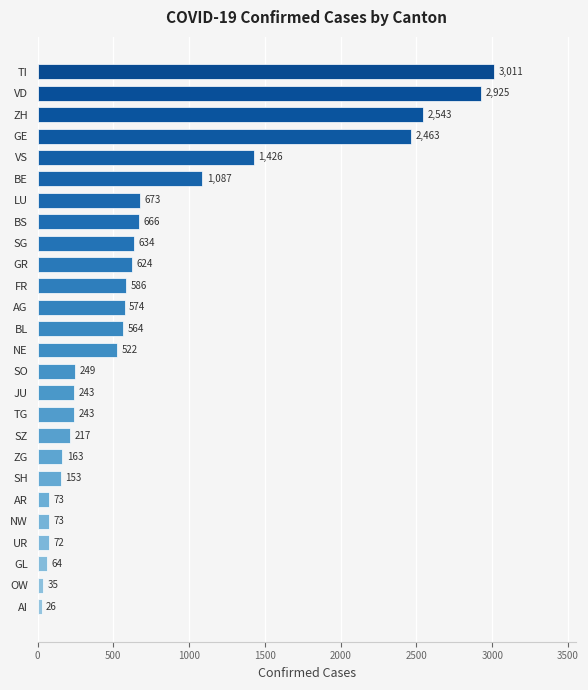

What is the change in value from BL to TG?

-321